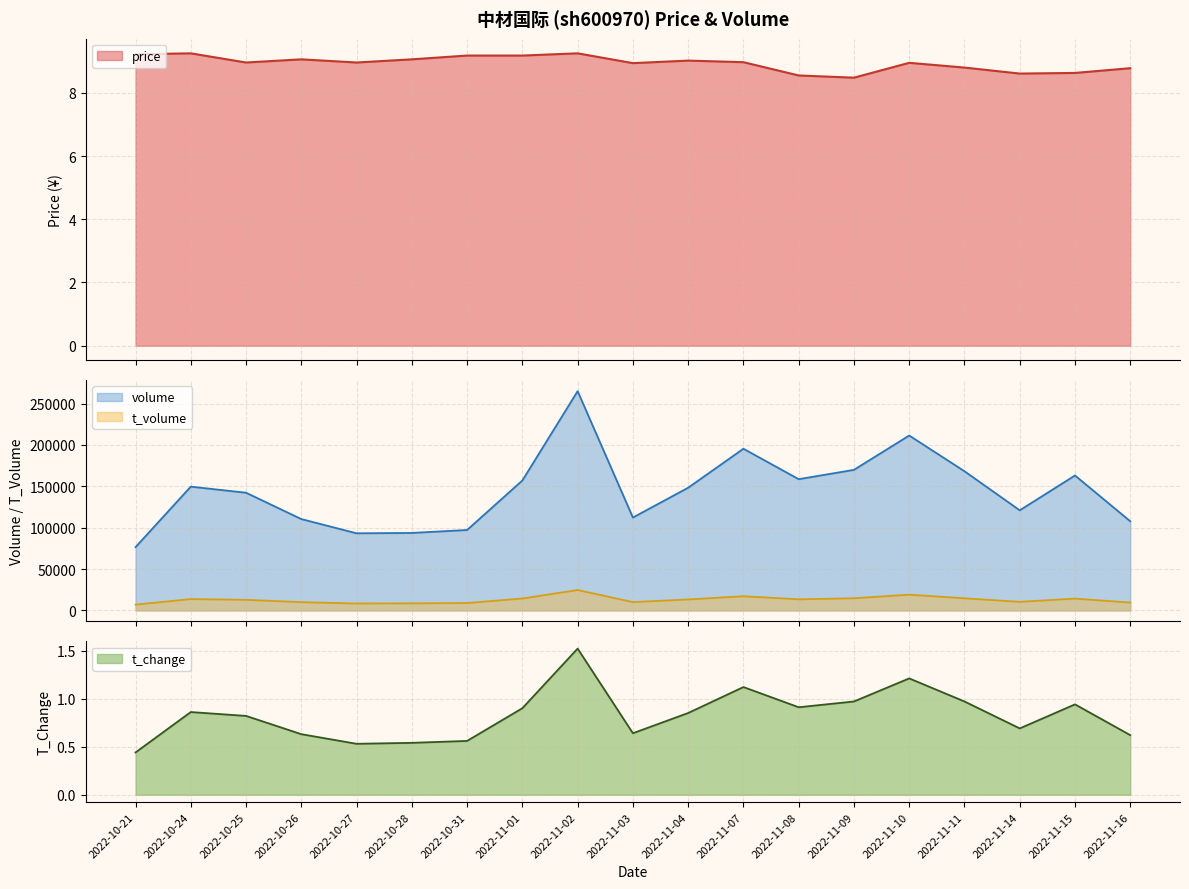

What position from the right is 2022-10-28?

14